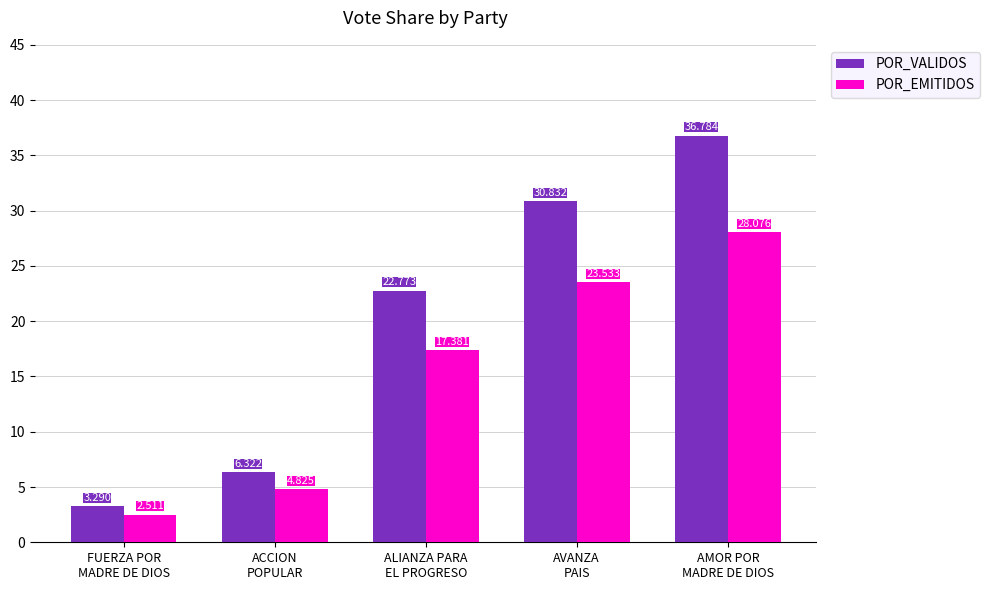

At which label does POR_VALIDOS first exceed 22?

ALIANZA PARA
EL PROGRESO